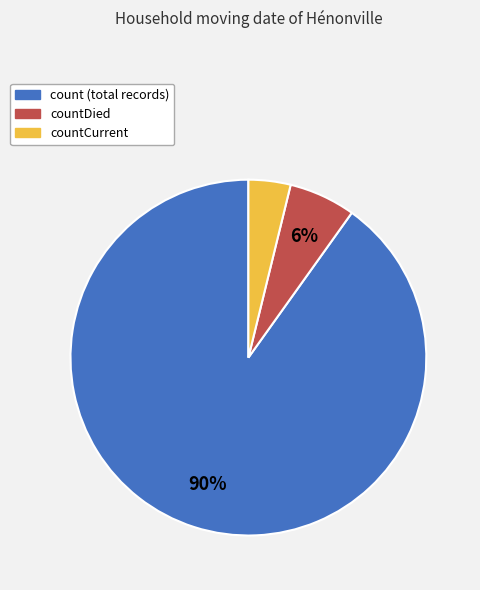

To the nearest percent, what is the difference between the largest and smallest slice percentages?

86%